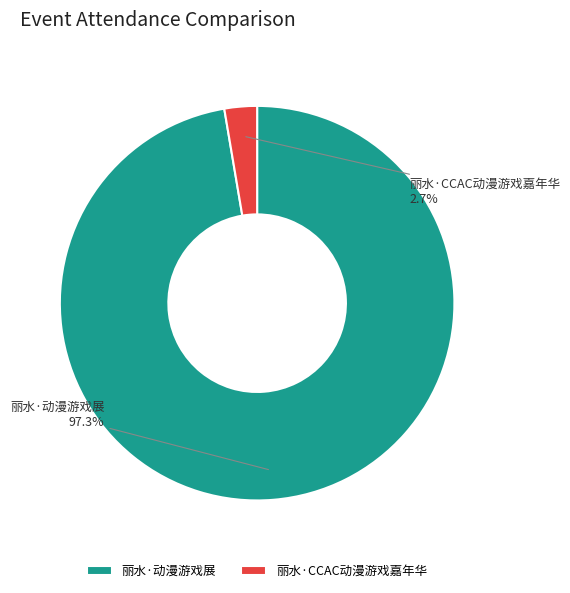

Rank the categories by value from lowest to highest.

丽水·CCAC动漫游戏嘉年华, 丽水·动漫游戏展